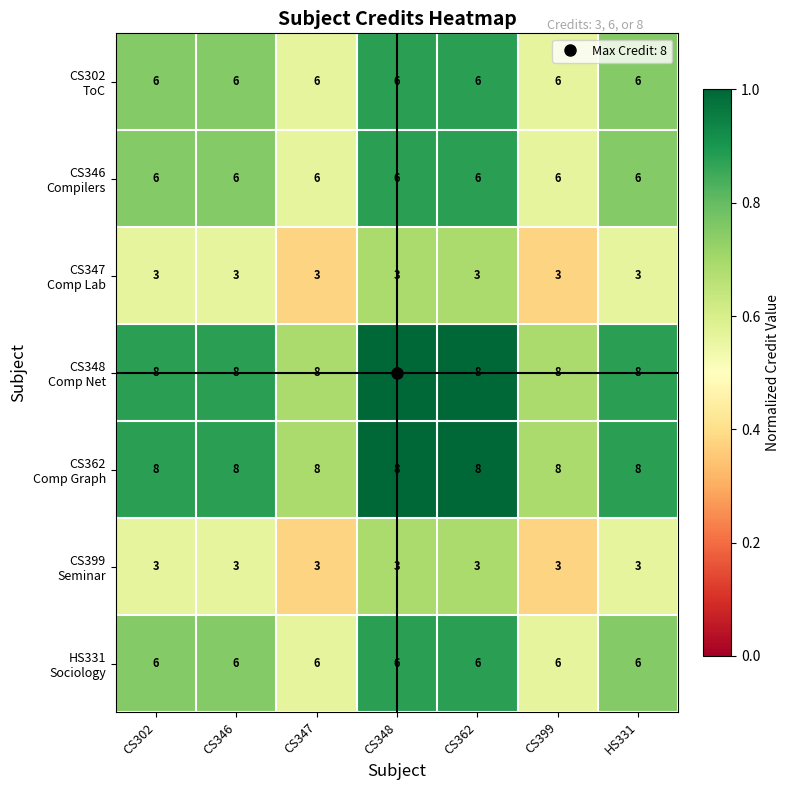

What is the greatest value displayed?

8